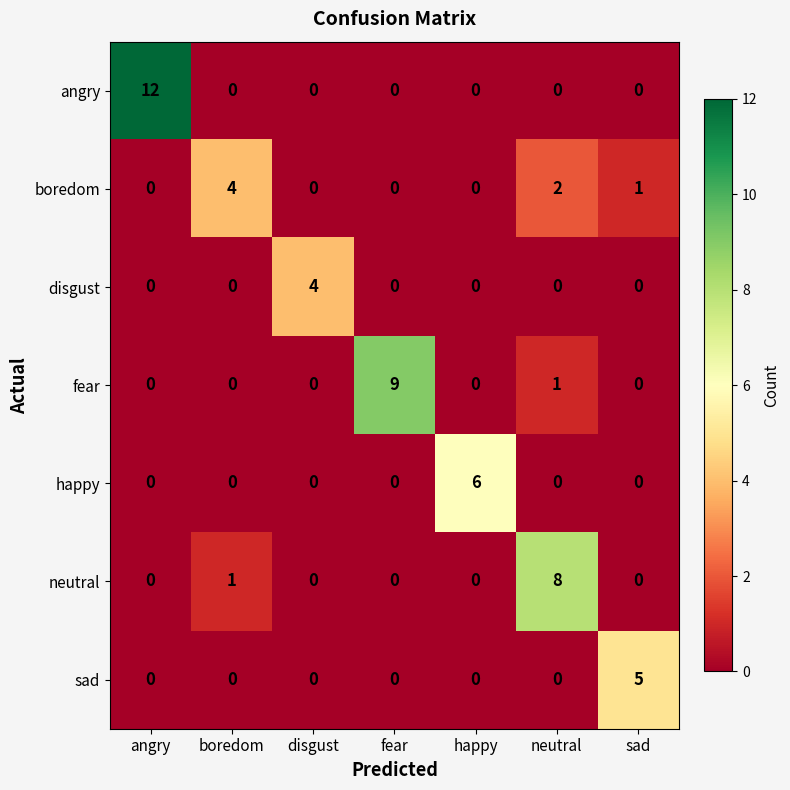

How many fear values are between 0 and 1?

6